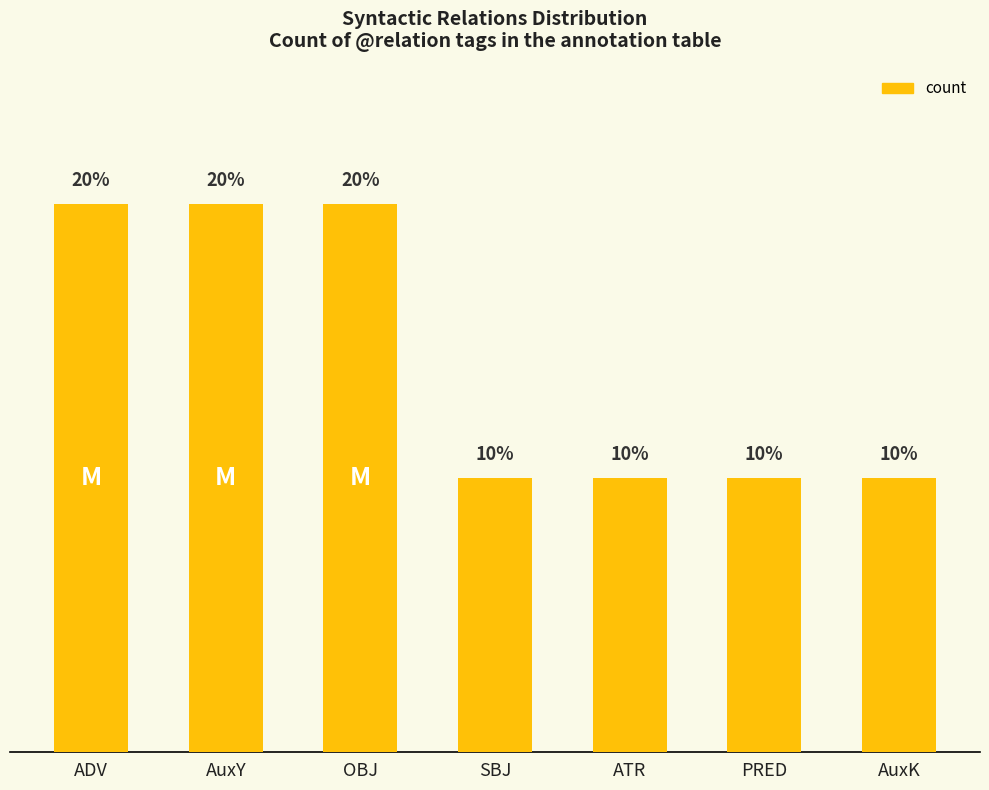

Does the chart contain any negative values?

No